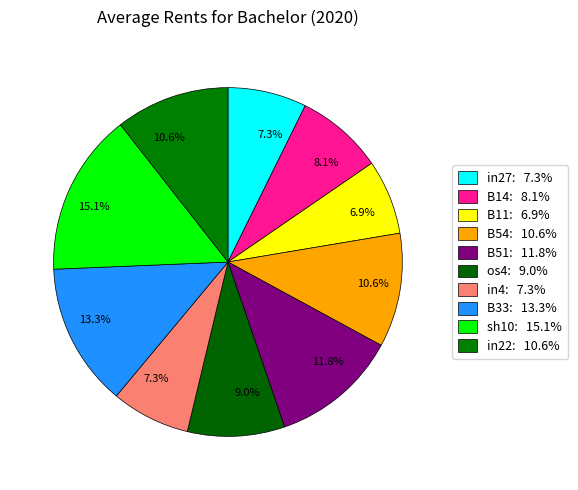

Which category has the biggest portion of the pie?

sh10